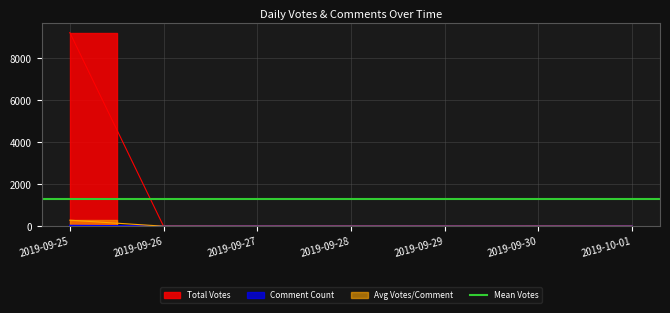

True or false: Votes and Votes_agg cross at least once.

False